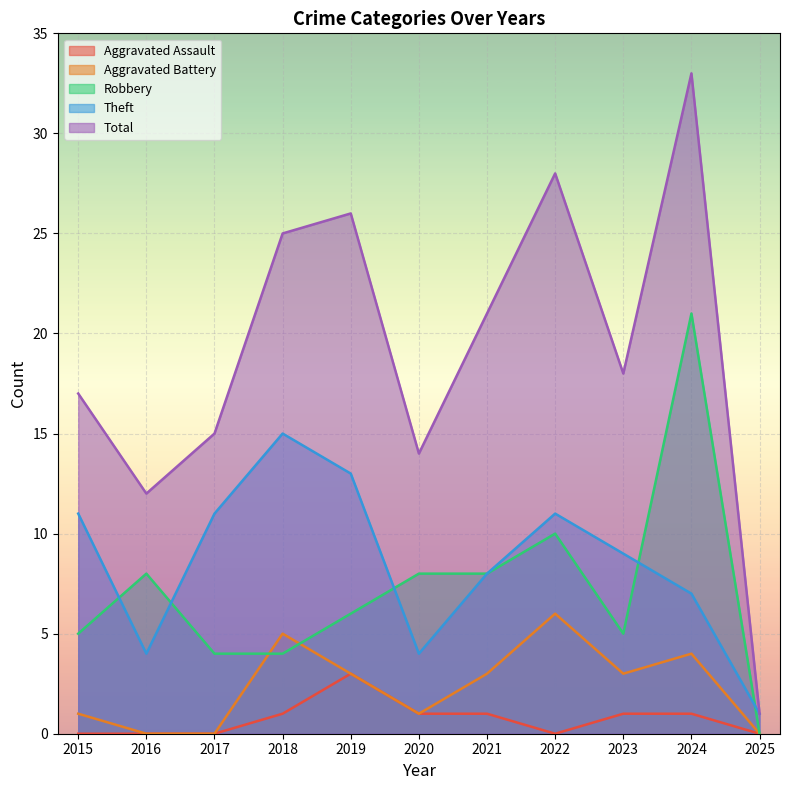

Reading left to right, what are all the values shown in this chart?

Aggravated Assault: 0	0	0	1	3	1	1	0	1	1	0
Aggravated Battery: 1	0	0	5	3	1	3	6	3	4	0
Robbery: 5	8	4	4	6	8	8	10	5	21	0
Theft: 11	4	11	15	13	4	8	11	9	7	1
Total: 17	12	15	25	26	14	21	28	18	33	1